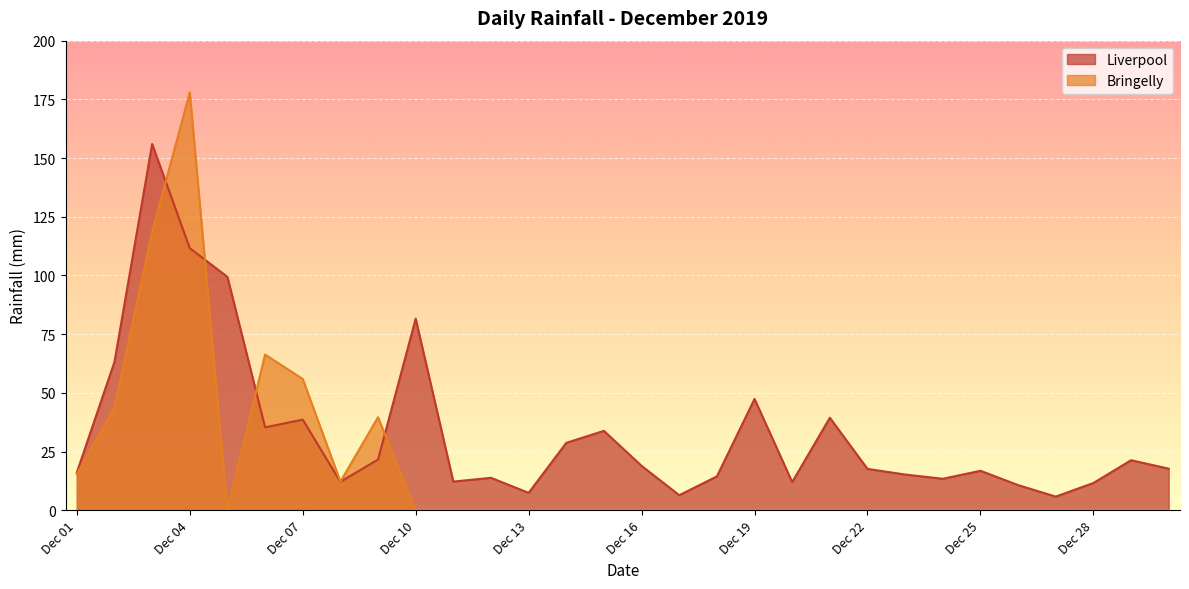

What is the sum of the Bringelly values at Dec 04 and Dec 01?

193.4